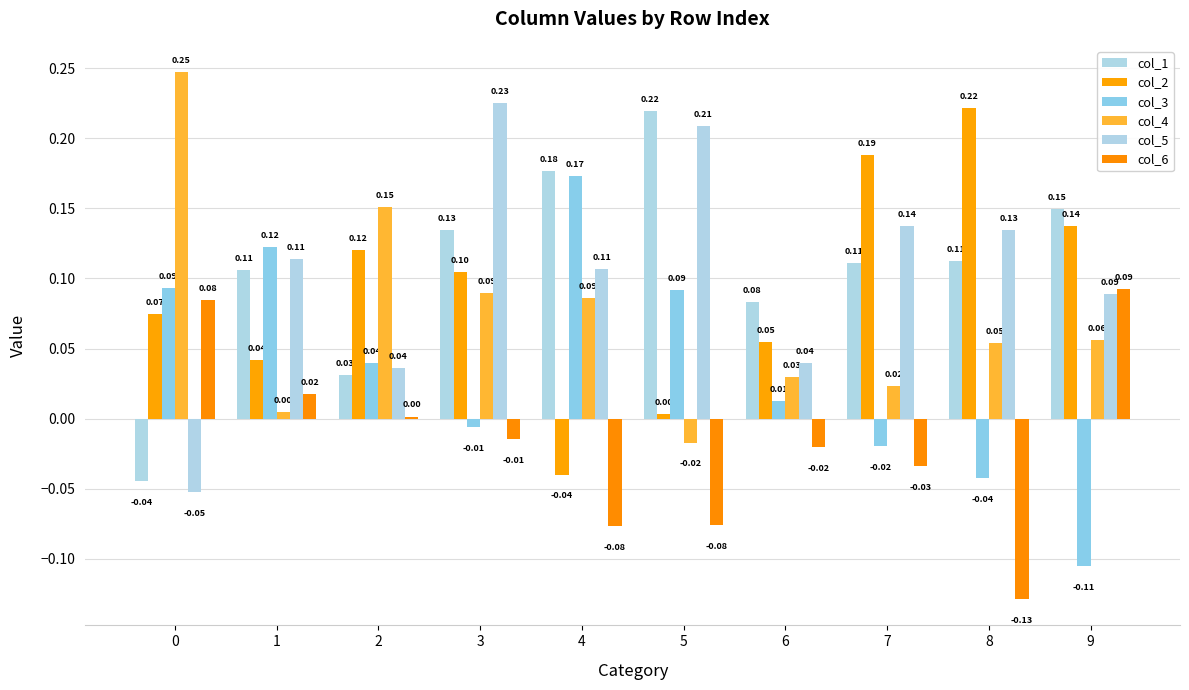

What is the sum of the col_1 values at 4 and 1?

0.3